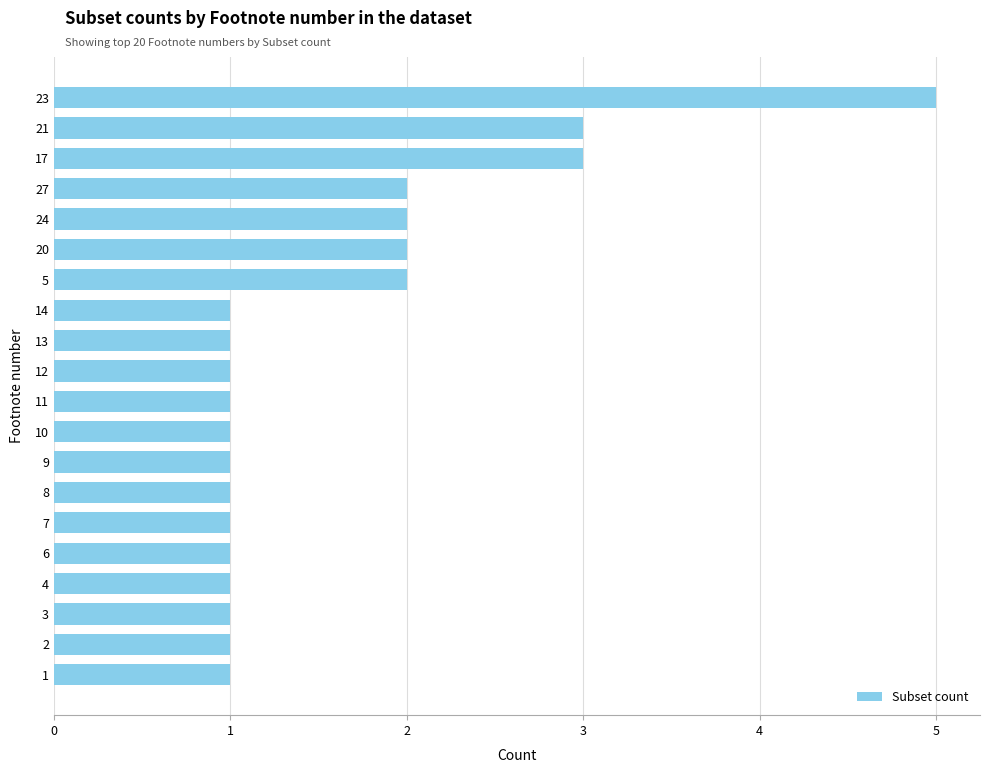

What is the difference between the maximum and minimum values?

4